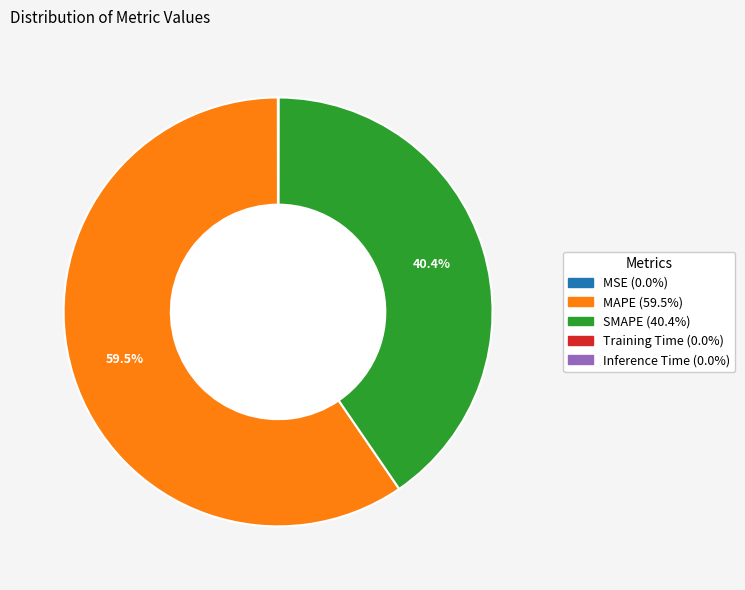

Which category has the biggest portion of the pie?

MAPE